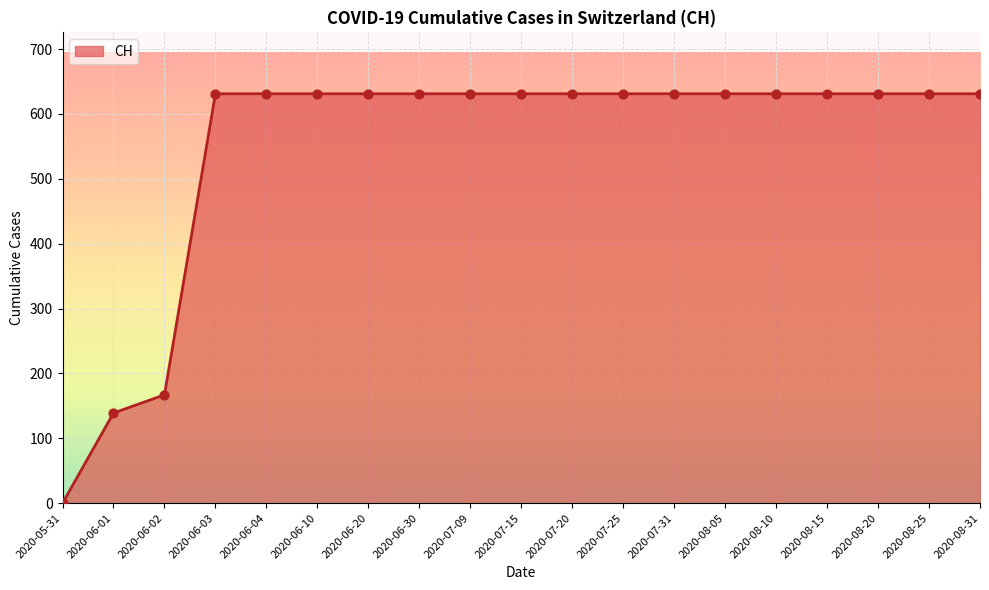

Between 2020-07-20 and 2020-06-01, which is larger?

2020-07-20